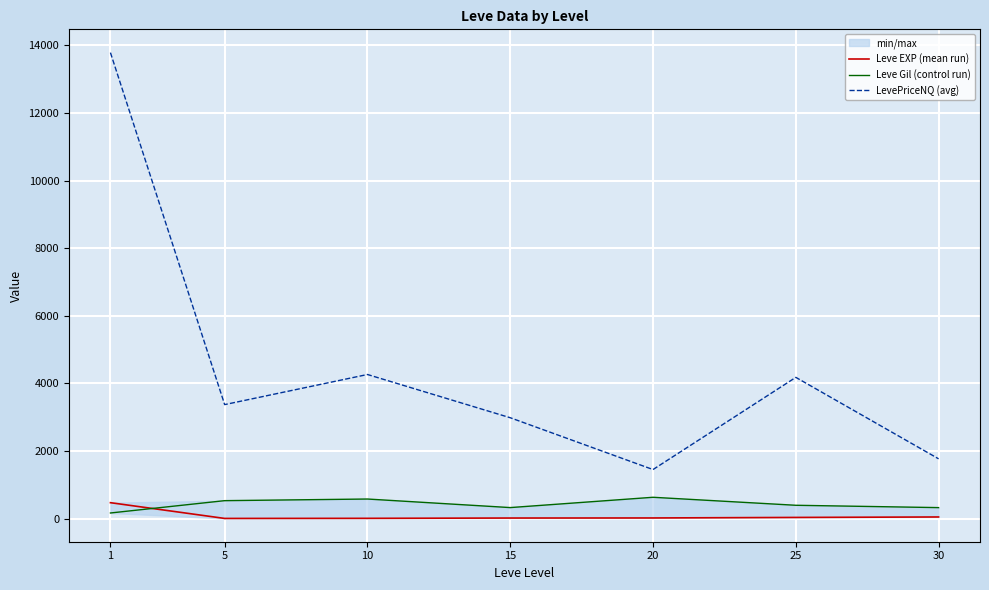

At 5, list the series in order from smallest to largest.

Leve EXP (mean run), Leve Gil (control run), LevePriceNQ (avg)